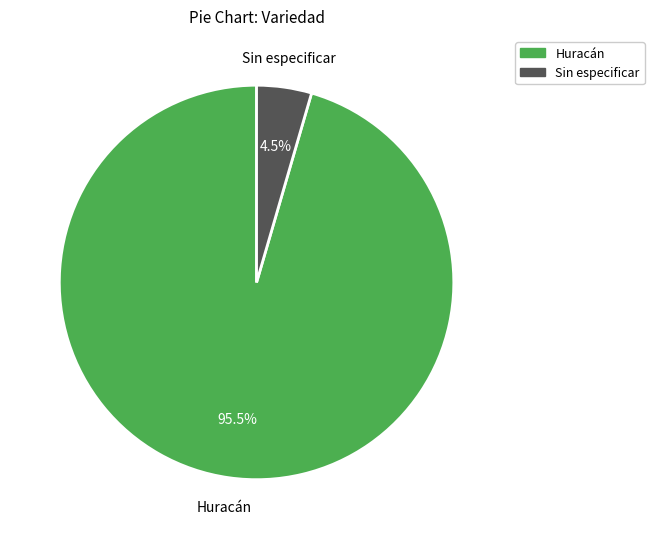

Rank the categories by value from highest to lowest.

Huracán, Sin especificar